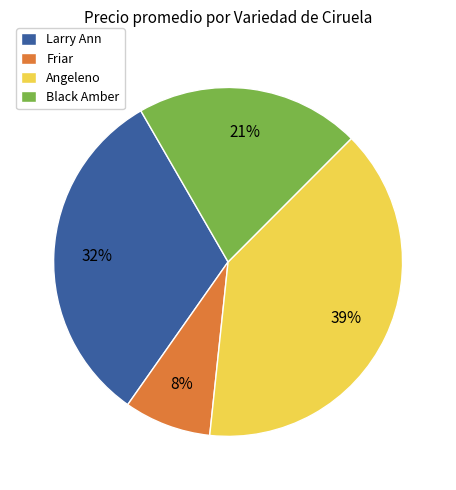

True or false: Black Amber accounts for 21% of the total.

True